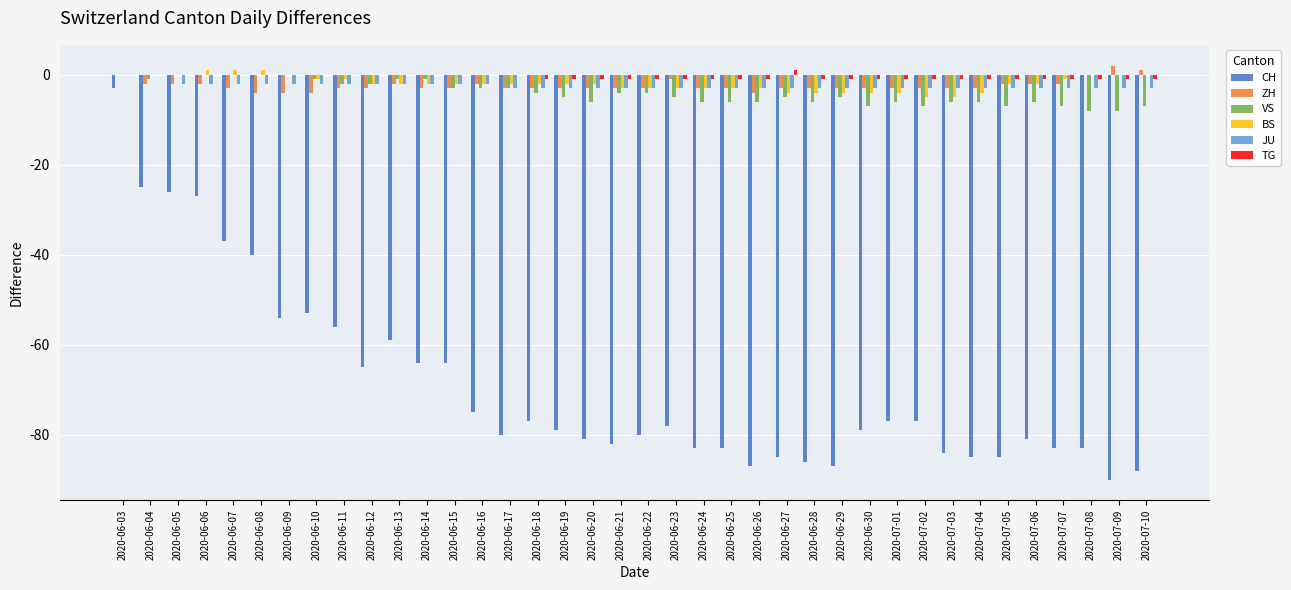

True or false: VS has a value of -8 at 2020-07-08.

True